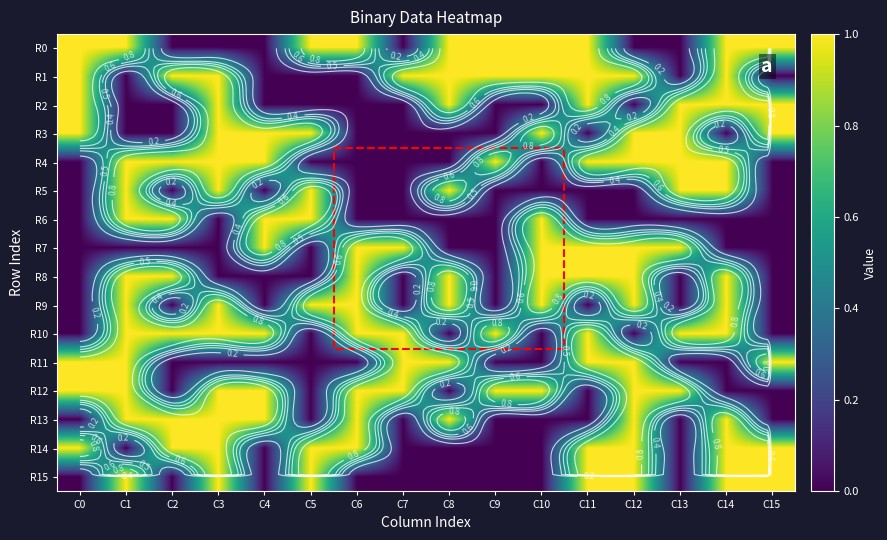

The R6 series shows 1 at C10. True or false?

True